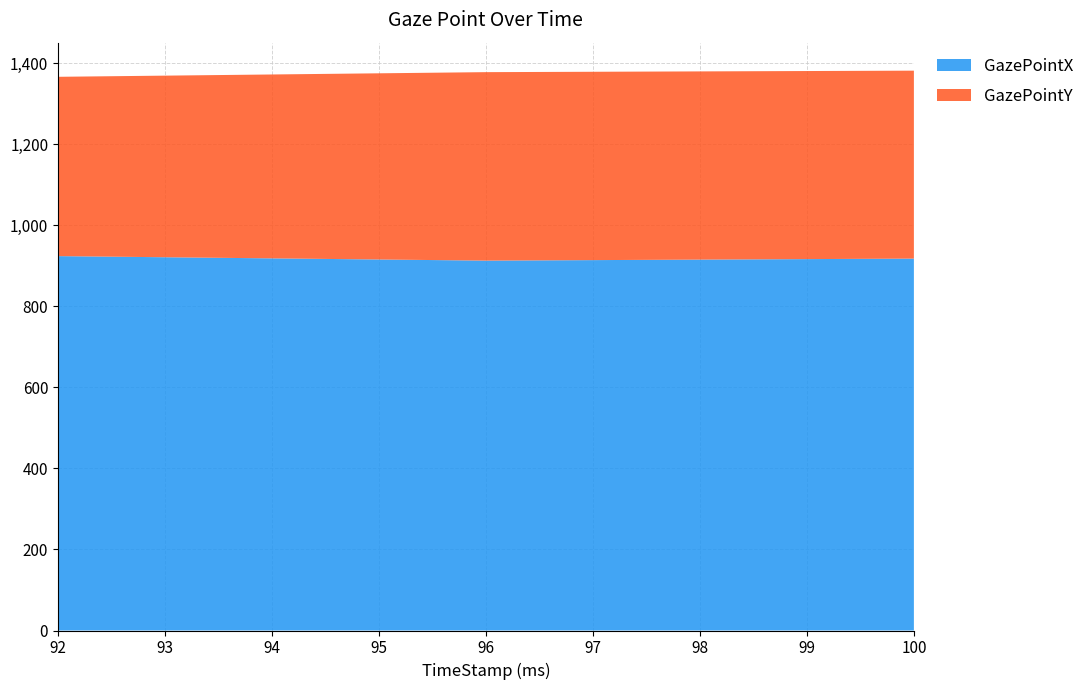

Reading right to left, what are all the values shown in this chart?

GazePointX: 917.9	912.9	924.0
GazePointY: 463.9	465.1	442.6